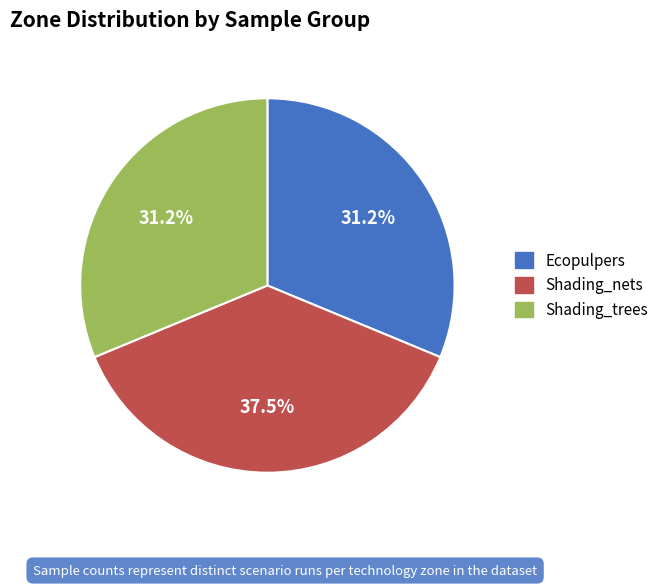

What is the ratio of the value at Shading_nets to the value at Shading_trees?

1.2